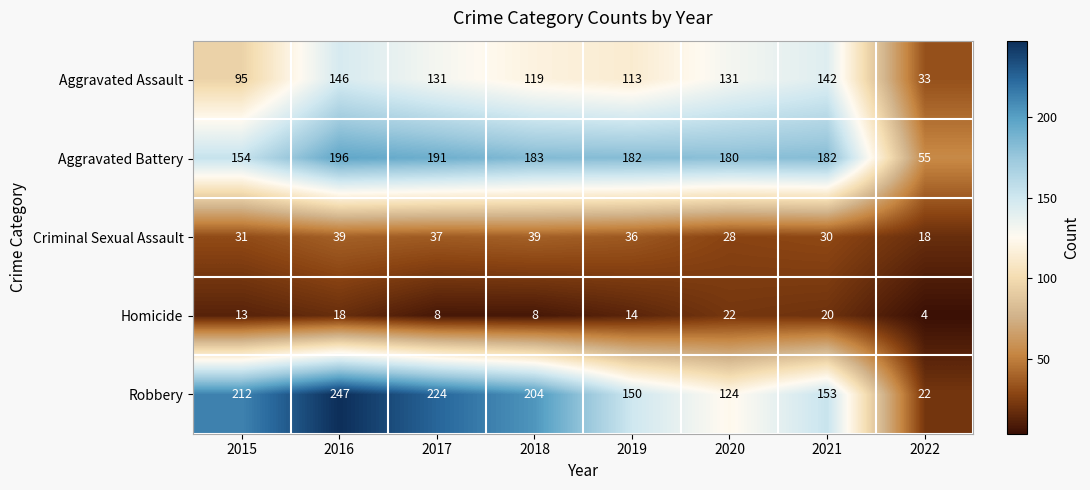

Read the Robbery value at 2017, to the nearest 50.

200